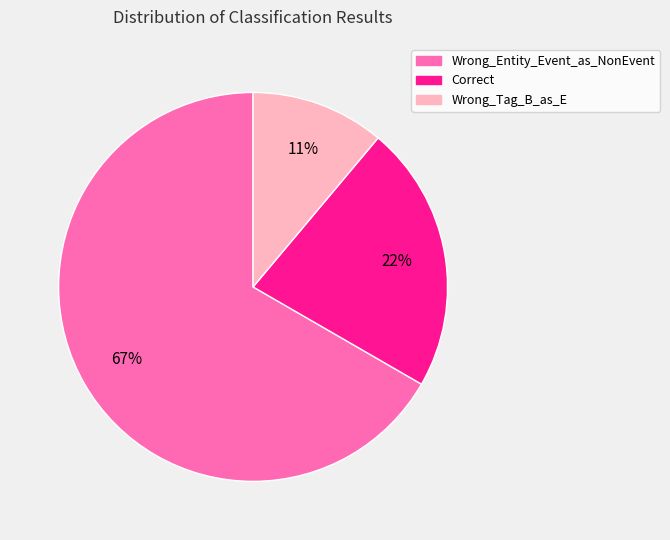

Is it true that Correct is 16% of the pie?

False